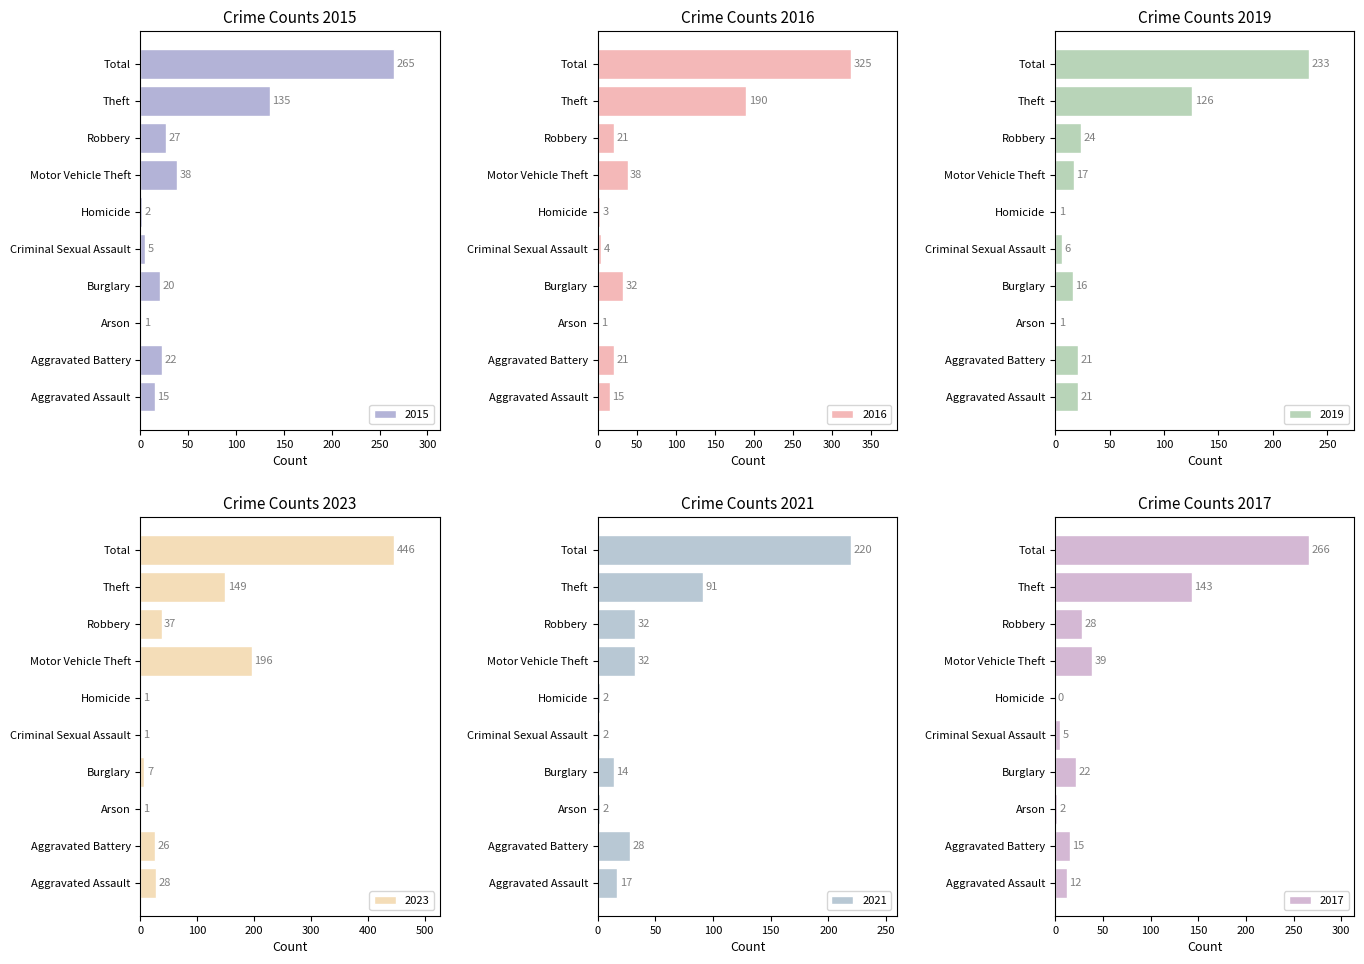

Count the number of categories in the chart.

10